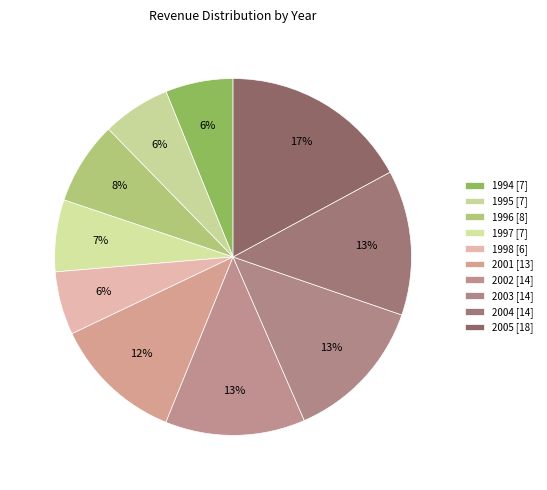

Rank the categories by value from lowest to highest.

1998, 1994, 1995, 1997, 1996, 2001, 2002, 2004, 2003, 2005